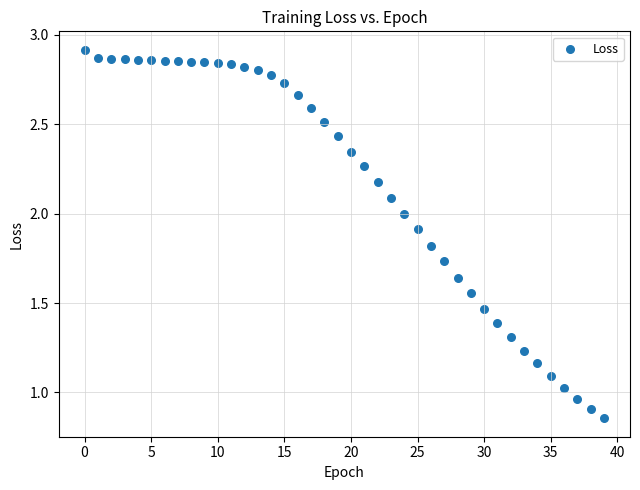

What is the range of Y values (max minus min)?

2.1